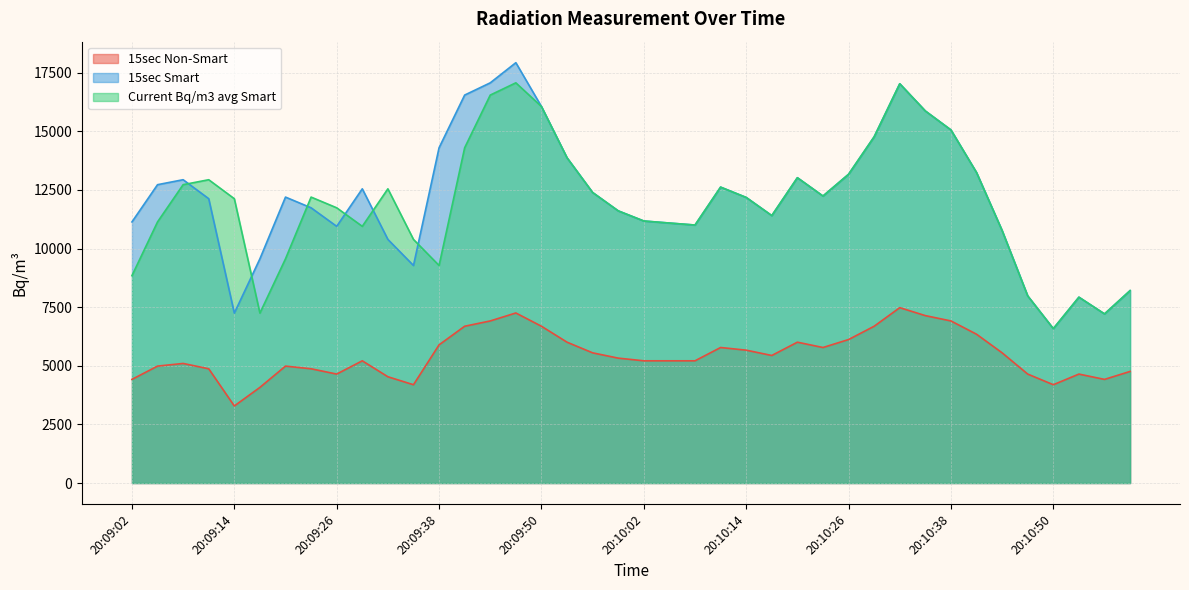

True or false: 15sec Non-Smart has a value of 1107.9 at 20:10:05.

False